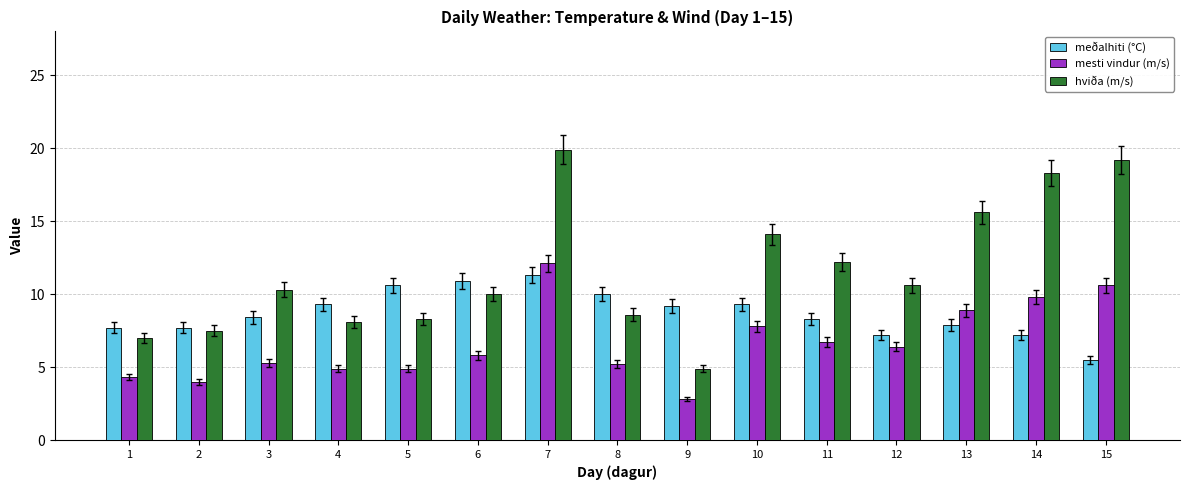

What value does the mesti vindur (m/s) series have at 1?

4.3